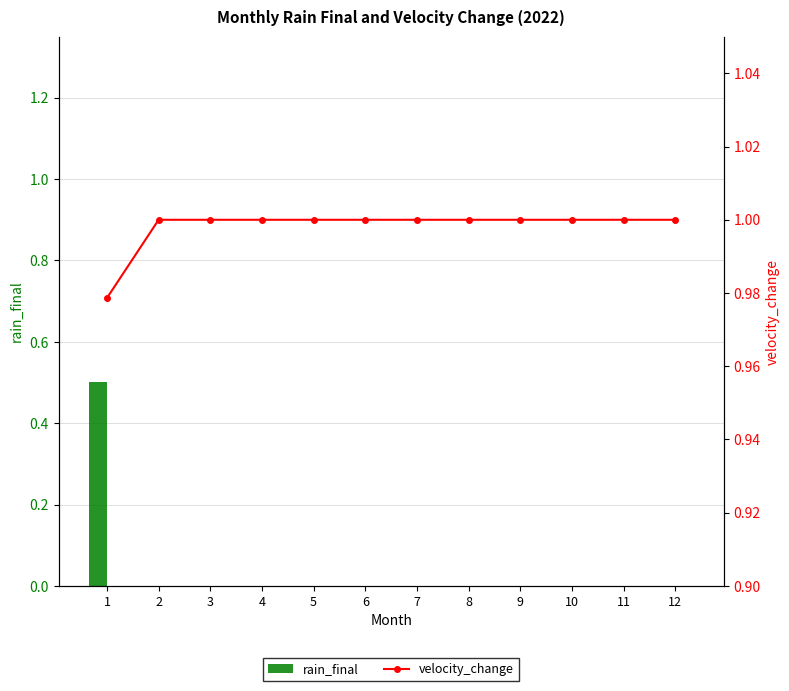

At which label does velocity_change reach its minimum?

1